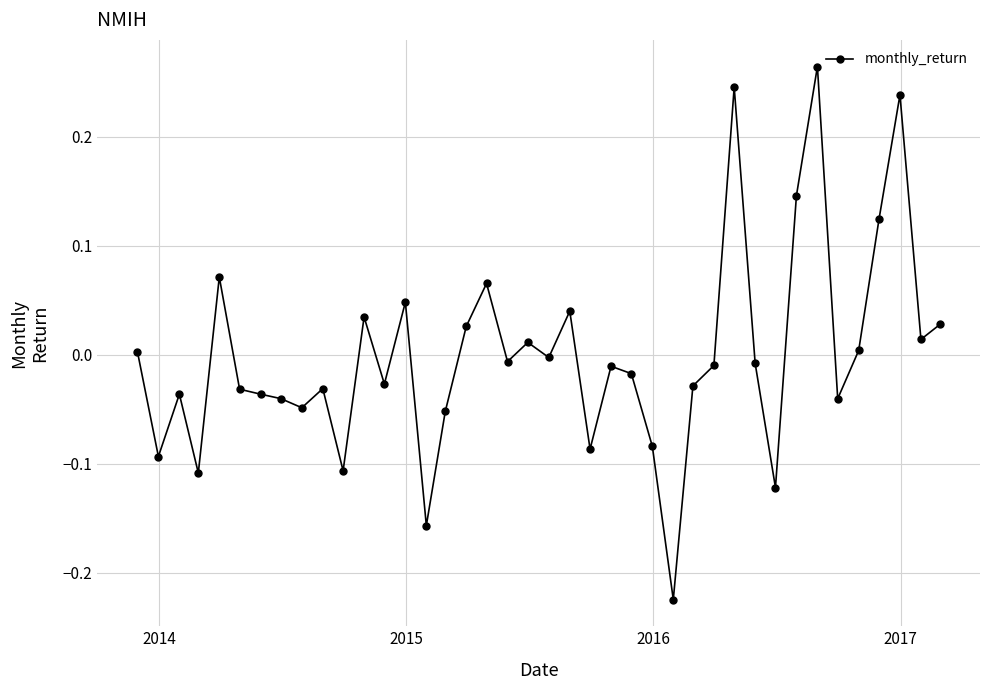

What is the difference between the second highest and minimum values?

0.5